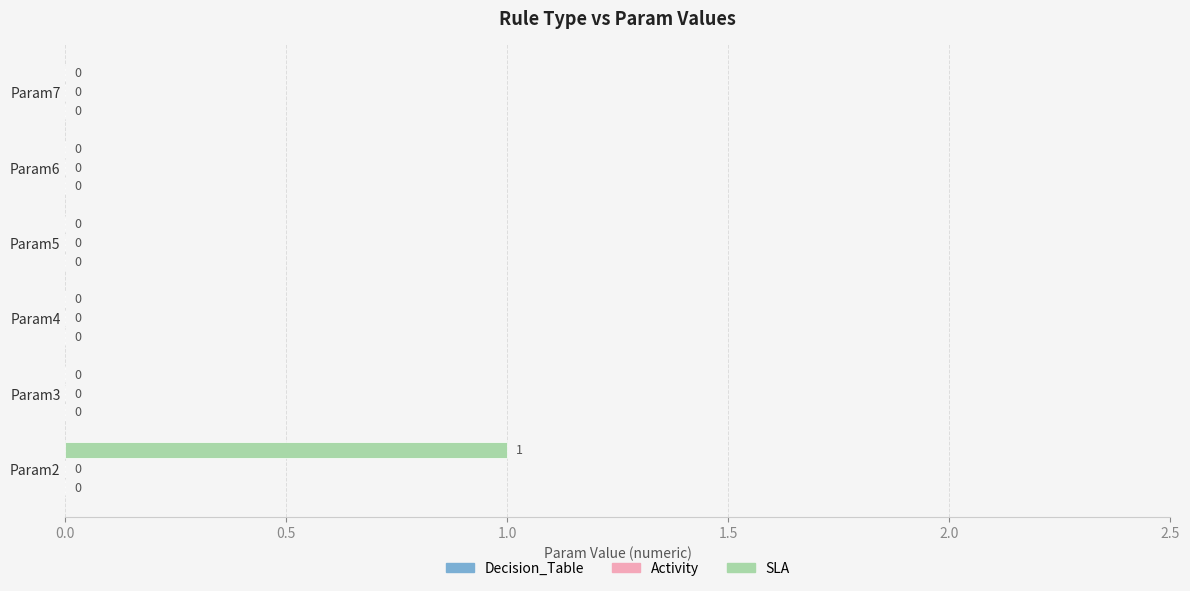

Which label corresponds to the largest value in the chart?

Param2